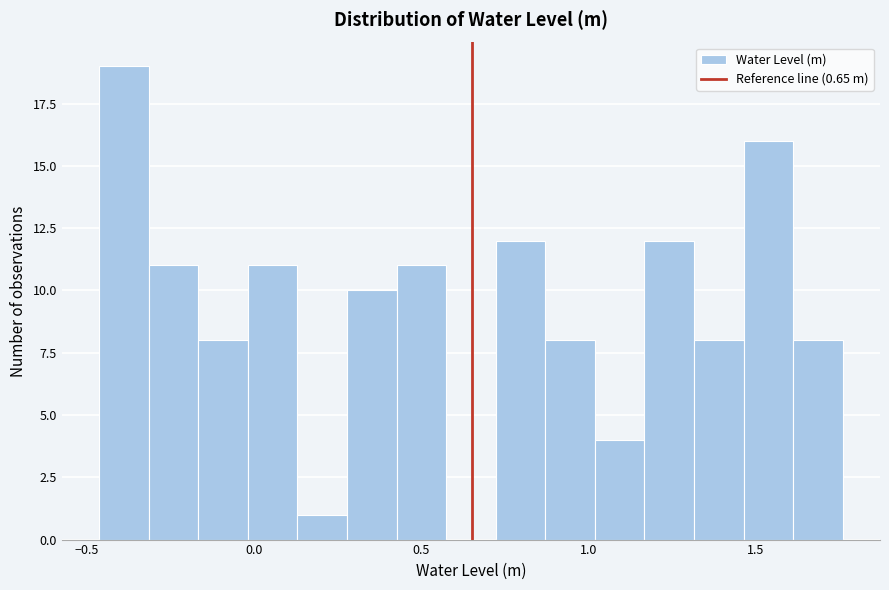

Around what value on the x-axis is the tallest bar? Give the approximate position of its centre, as read against the axis.

-0.40